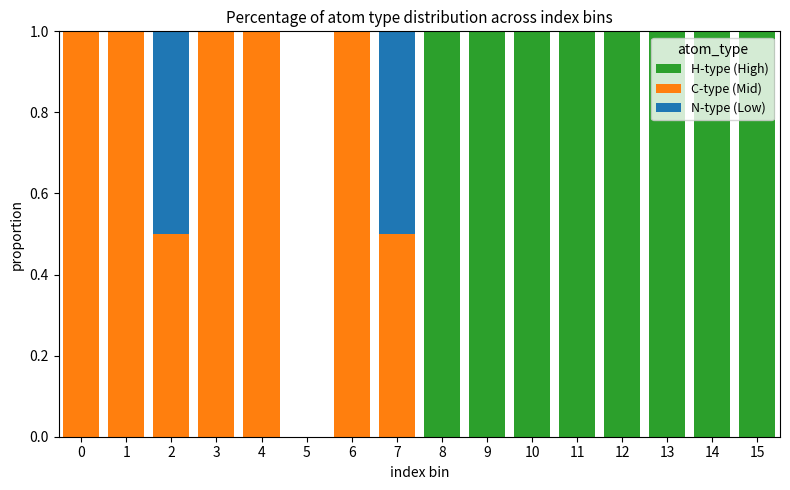

True or false: H-type (High) has a value of 1.0 at 15.

True